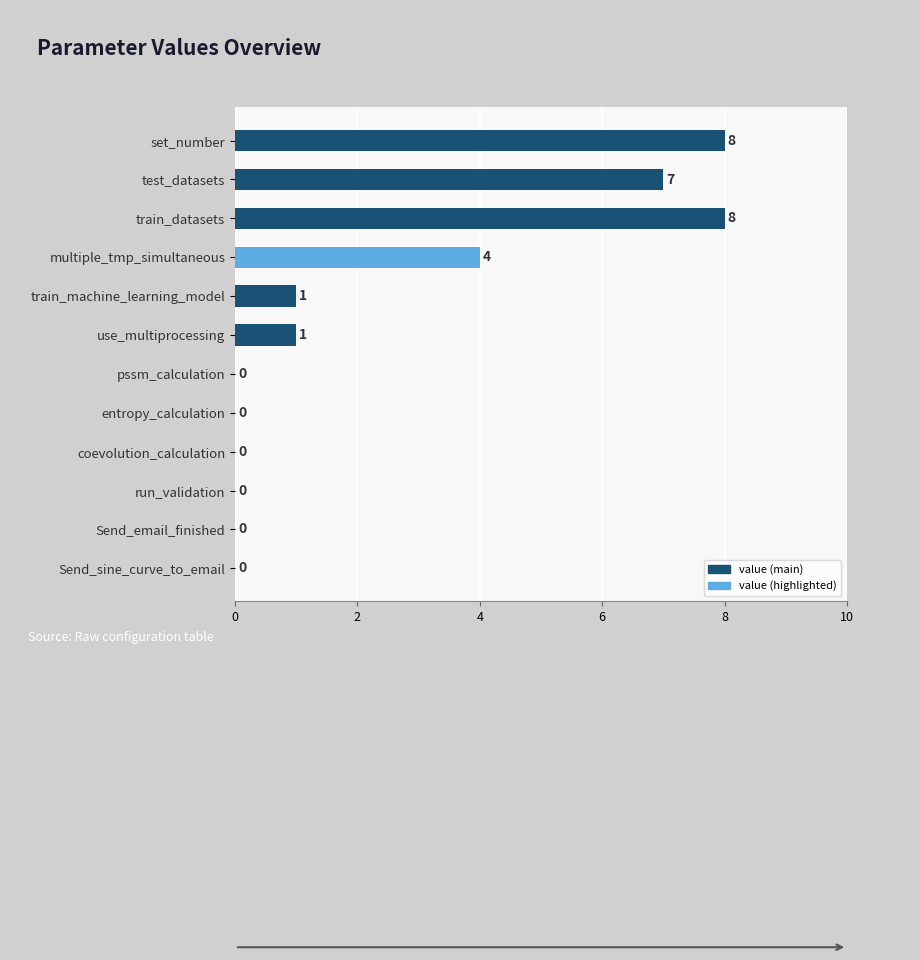

True or false: the data shows 0 at train_machine_learning_model.

False